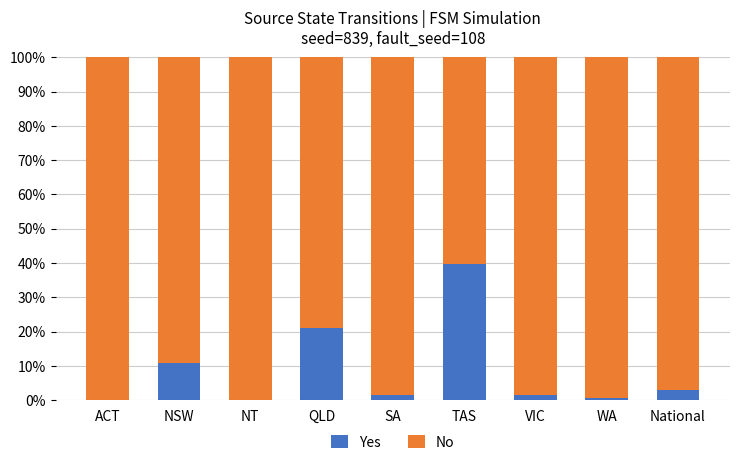

What is the sum of all Yes values?

78.9